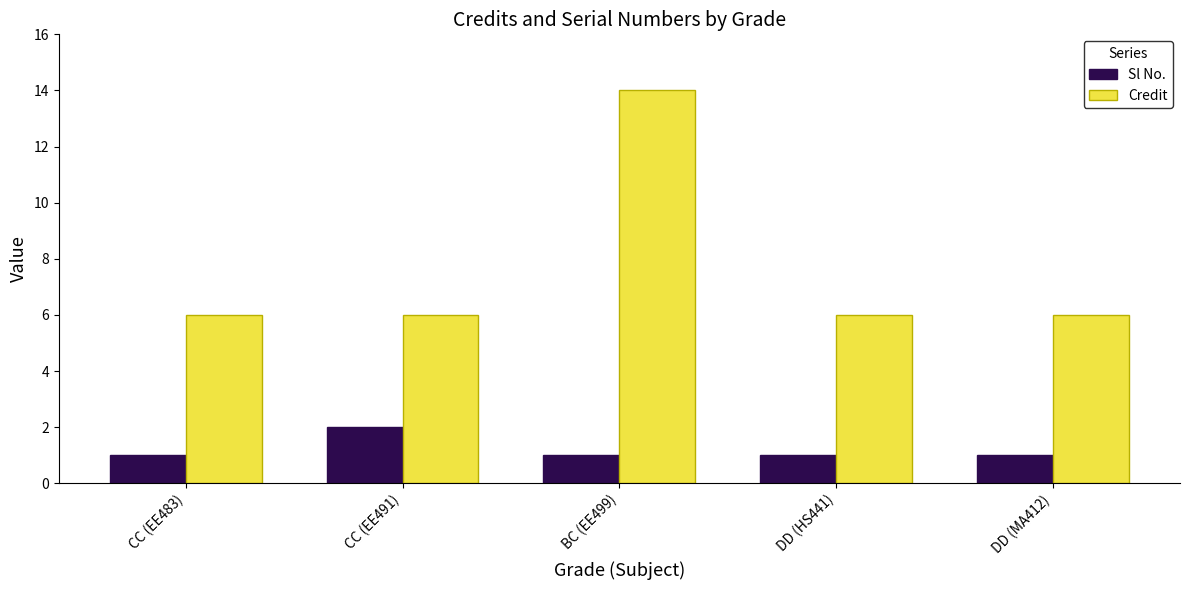

How many bars are there in total?

10